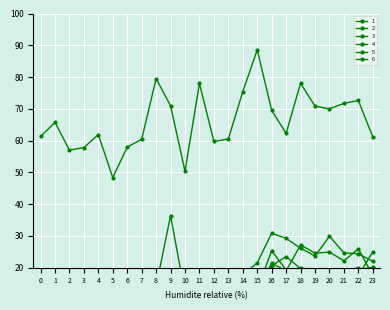

Which series has the largest total across all categories?

6